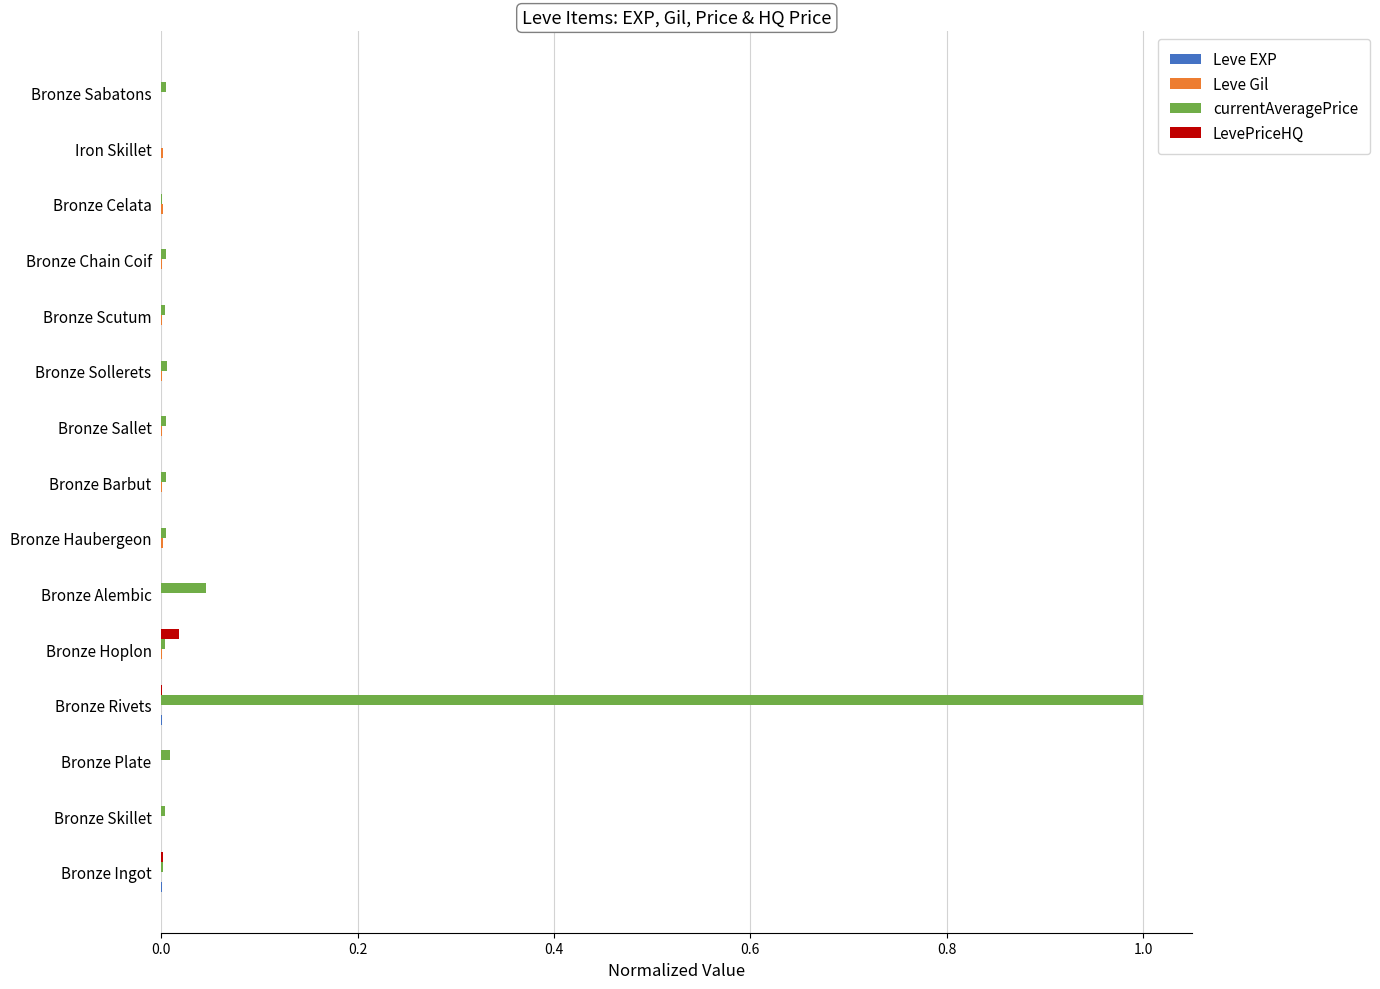

True or false: LevePriceHQ has a value of 0.0 at Bronze Scutum.

True